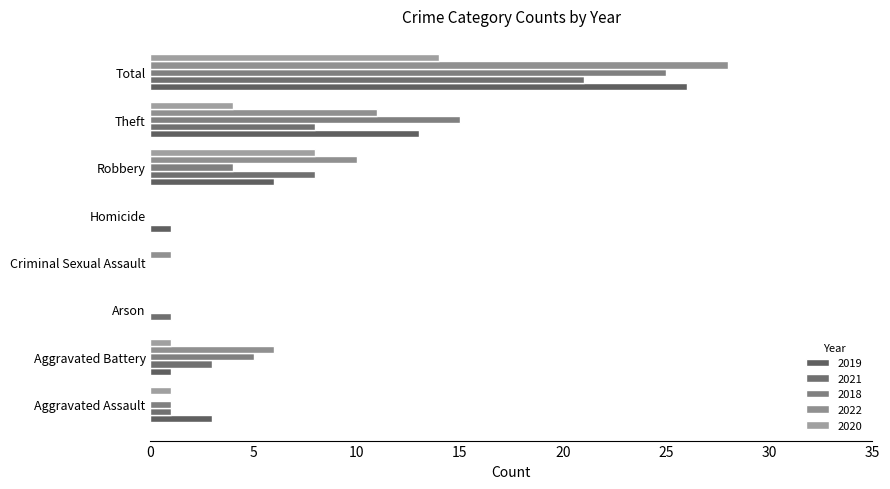

Between Theft and Arson, which is larger?

Theft